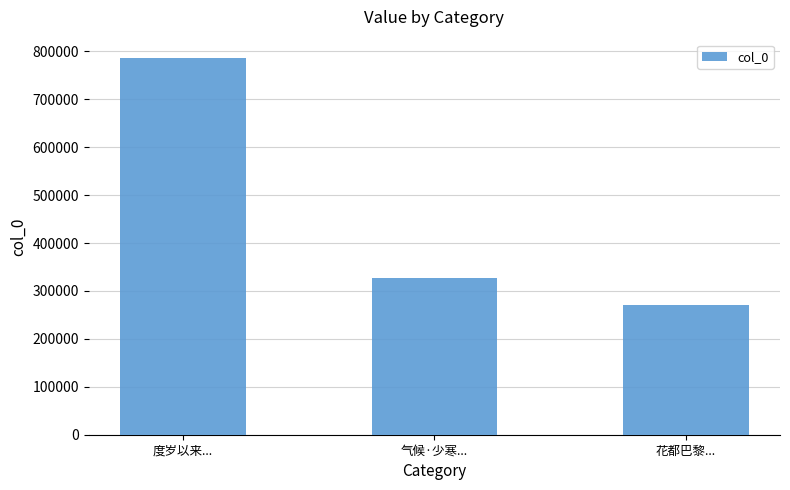

List the labels in order of value, largest first.

度岁以来..., 气候·少寒..., 花都巴黎...